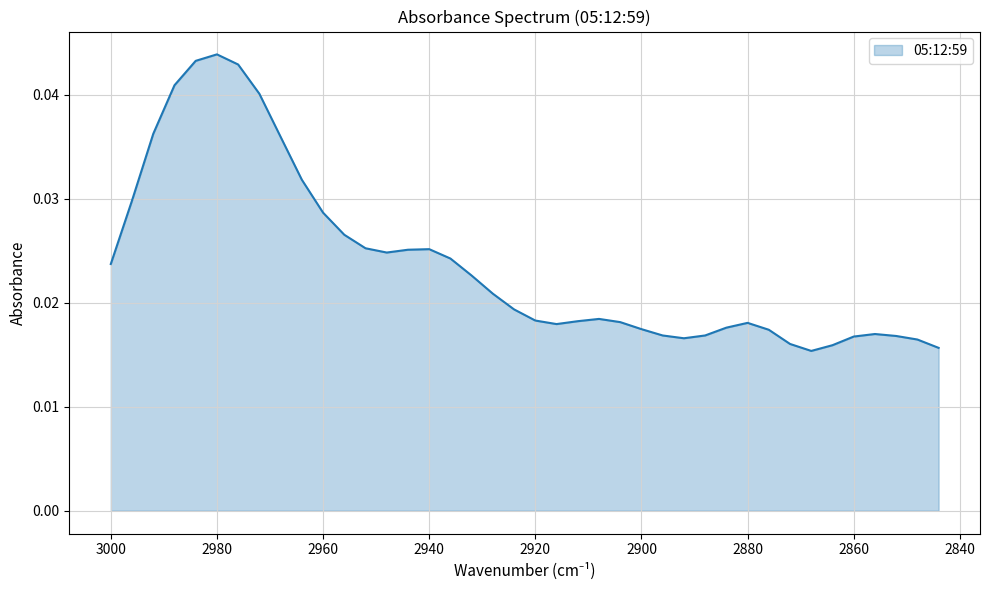

Which category has the highest value across all series?

2980